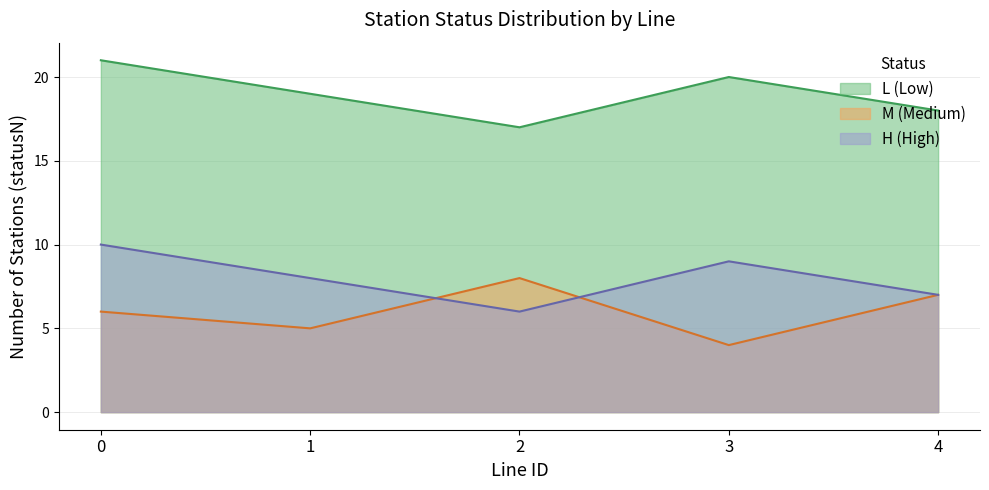

Which series has the largest range (max minus min)?

L_count